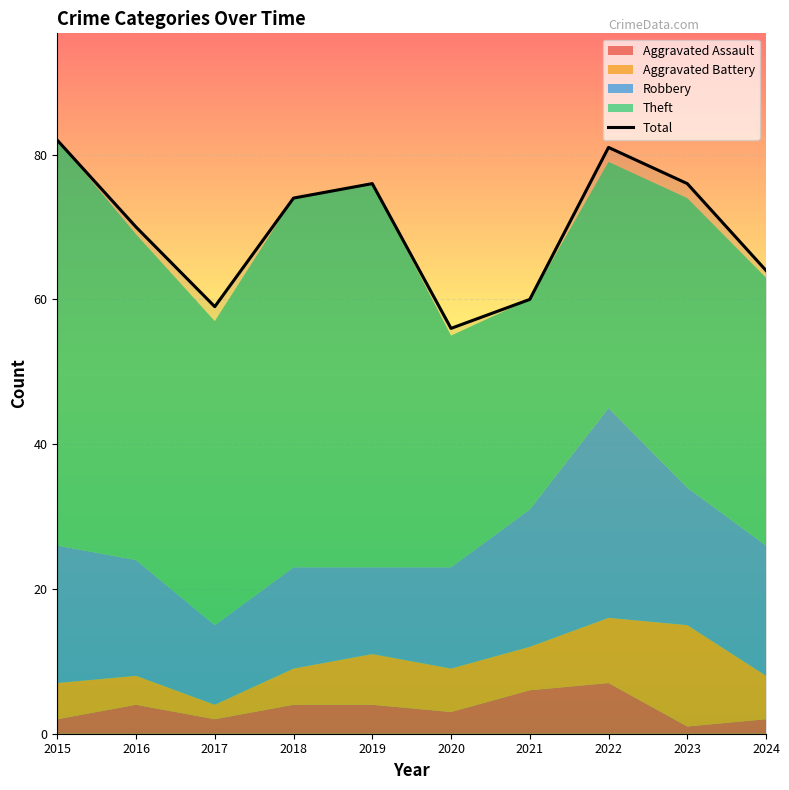

At which label is the value closest to 69?

2016